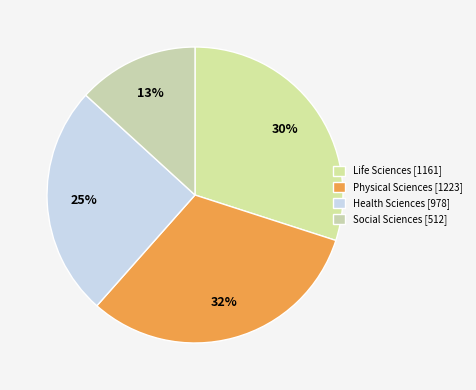

To the nearest percent, what portion does Social Sciences represent?

13%